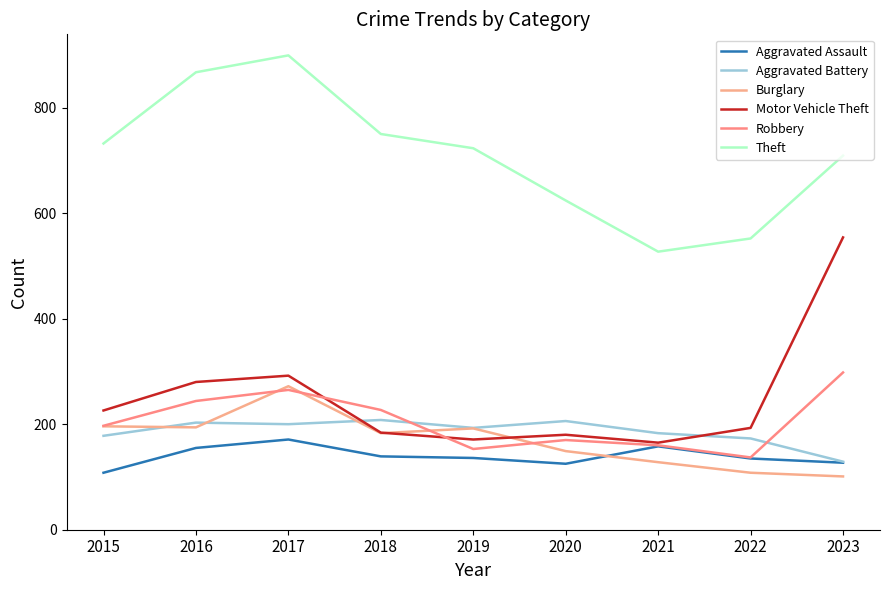

Where is Theft nearest to the value 713?

2023